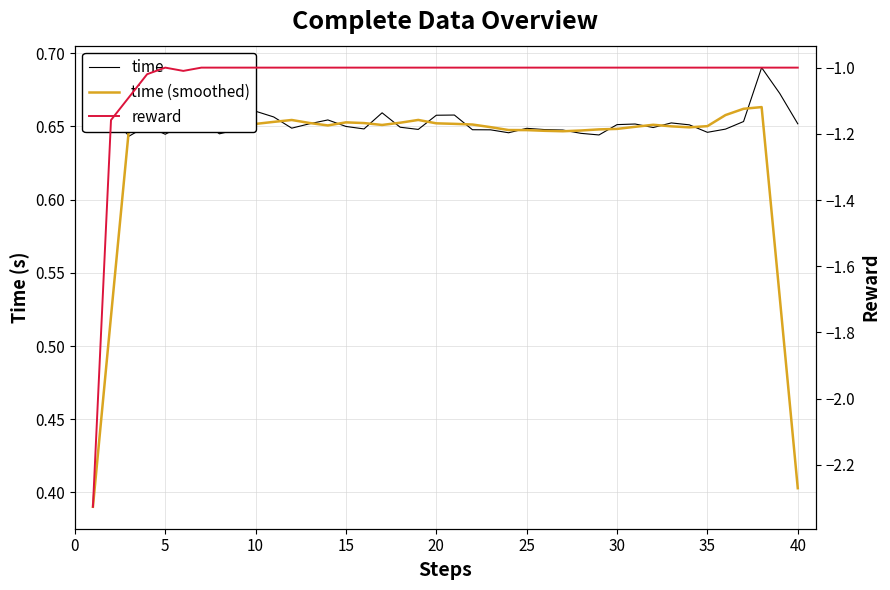

Is the value of time at 10 greater than the value of reward at 40?

Yes